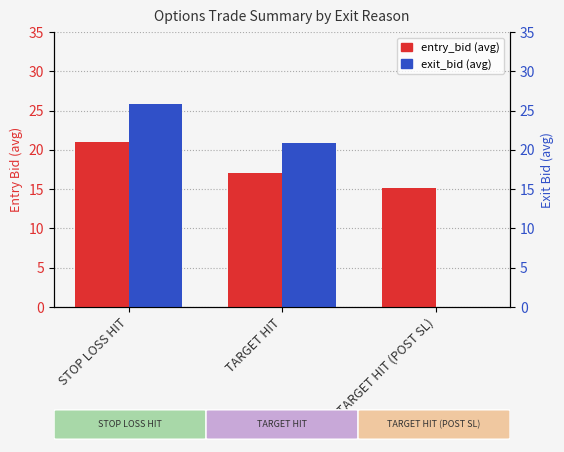

What is the sum of the entry_bid (avg) values at TARGET HIT (POST SL) and TARGET HIT?

32.1